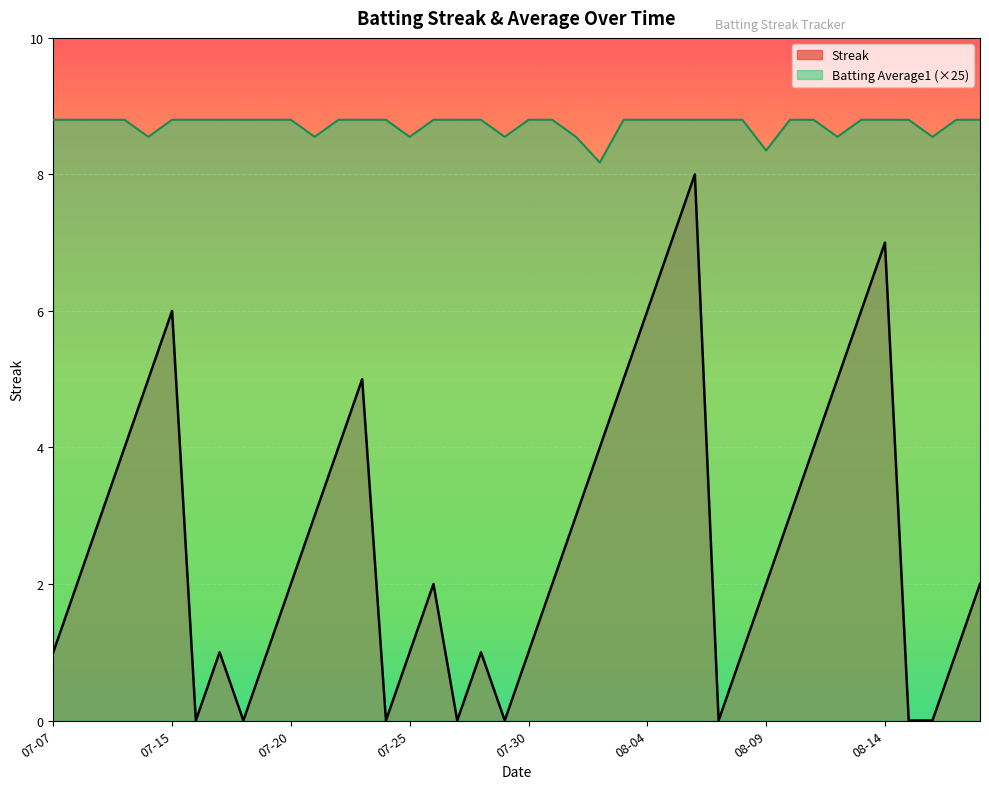

What position from the right is 2010-08-08?

11